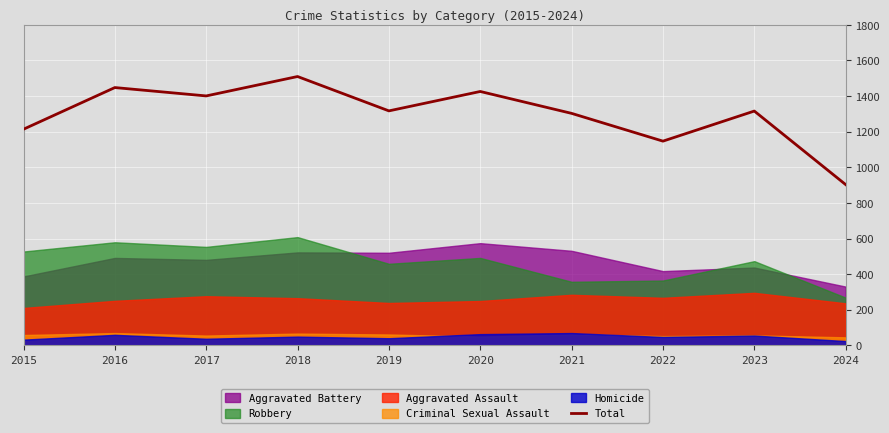

The chart shows a value of 1214 at 2015. True or false?

True